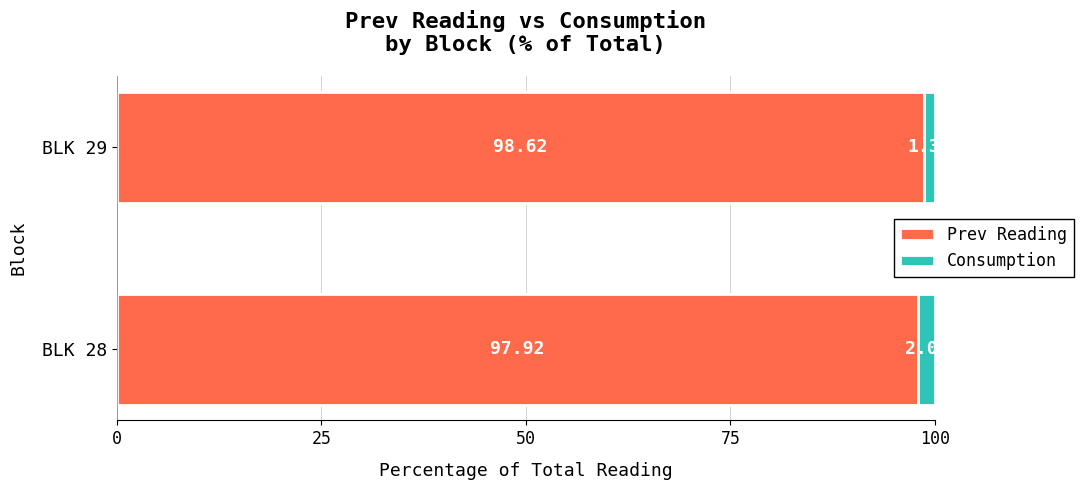

What is the sum of the Prev Reading values at BLK 28 and BLK 29?

196.5